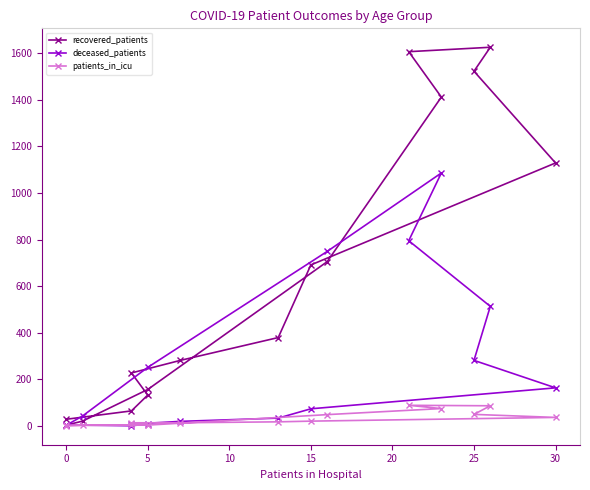

The recovered_patients series shows 2267 at 11. True or false?

False